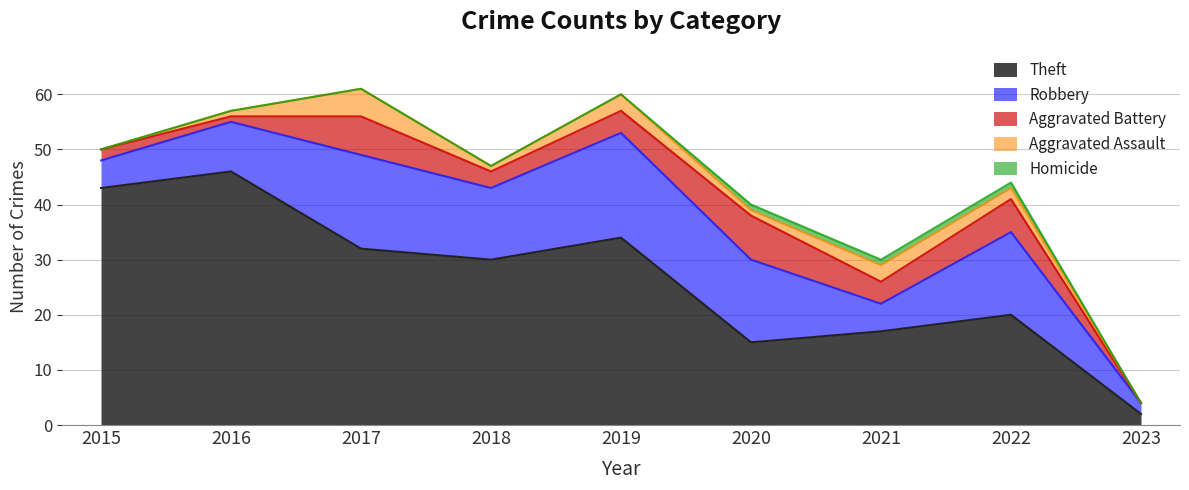

The Aggravated Battery series shows 2 at 2015. True or false?

True